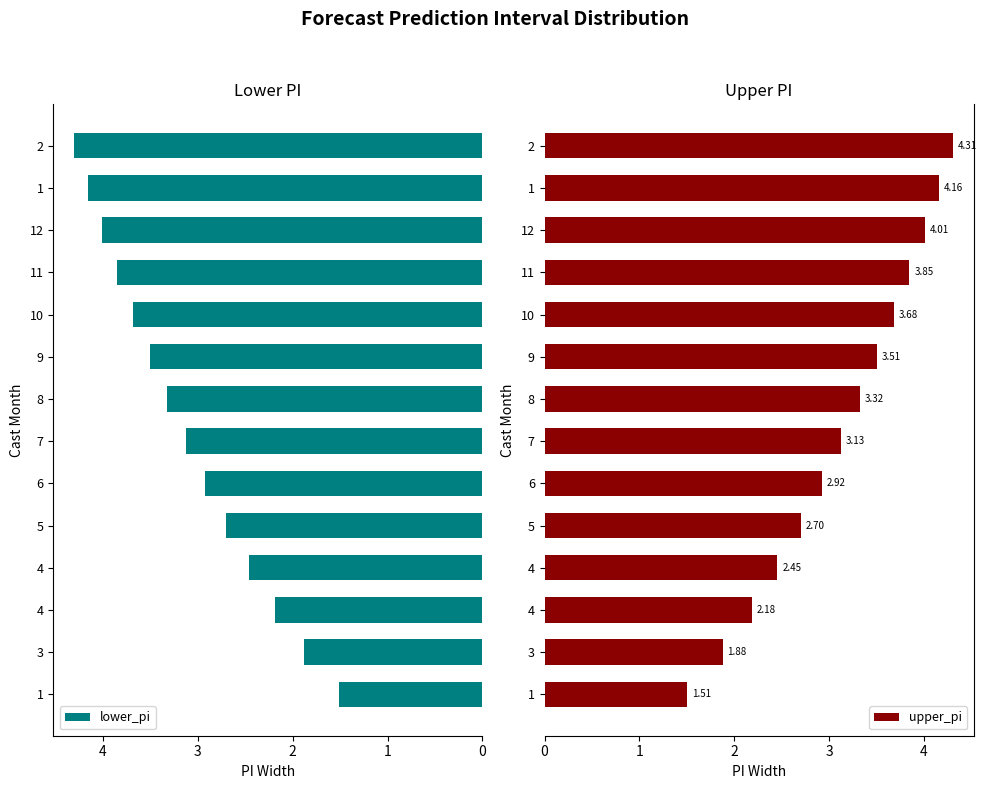

How many values in the lower_pi series exceed 3?

8